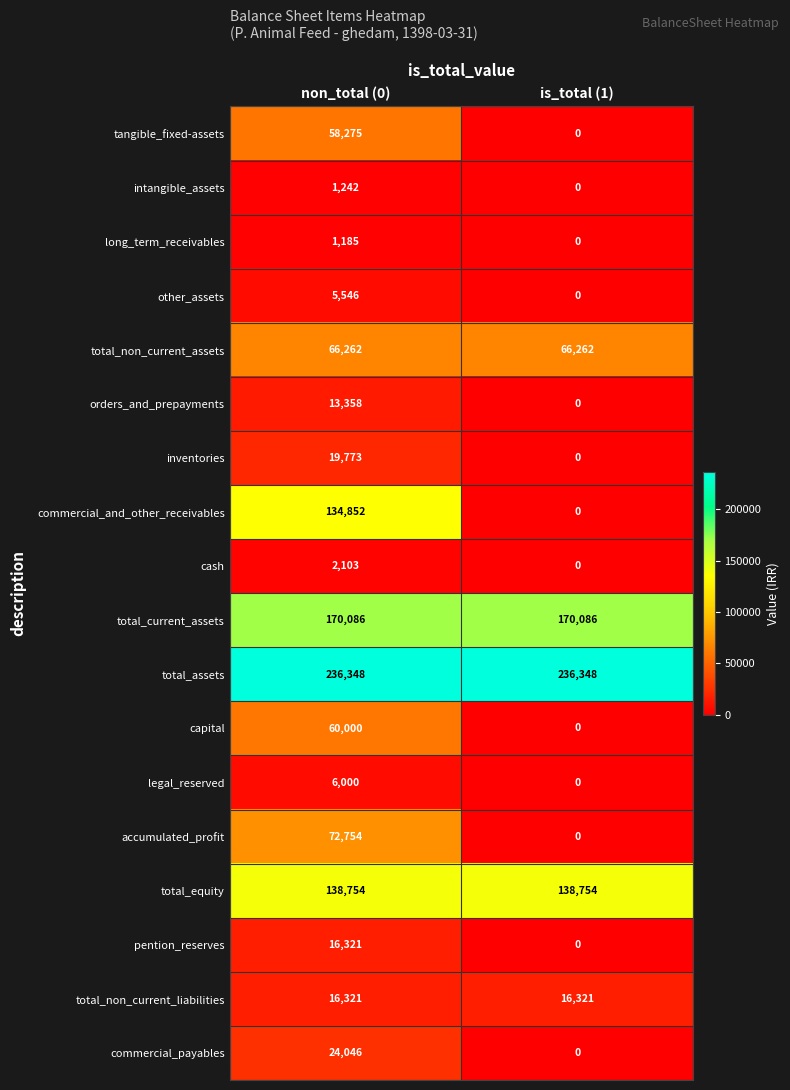

What is the highest value of the long_term_receivables series?

1185